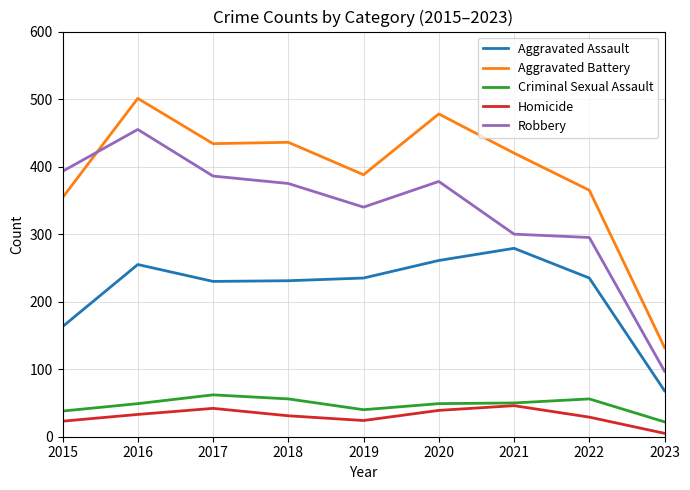

True or false: Aggravated Battery and Aggravated Assault intersect in this chart.

False